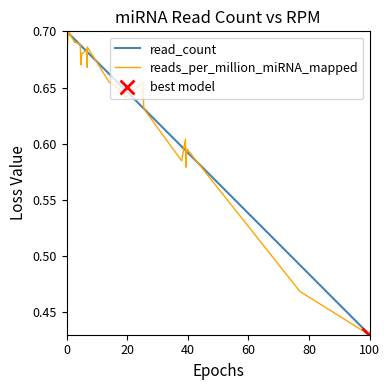

True or false: reads_per_million_miRNA_mapped and read_count intersect in this chart.

True